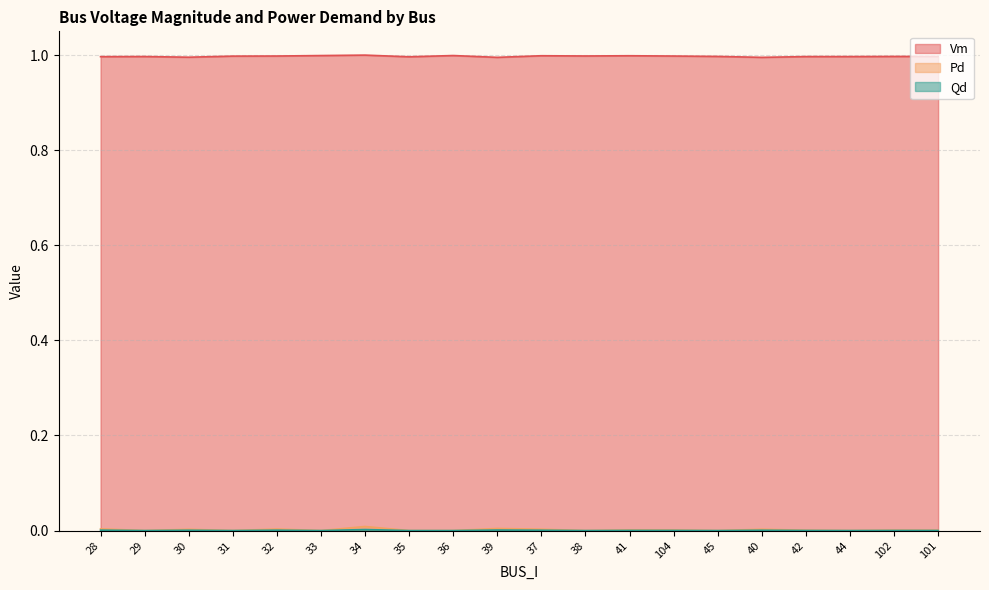

How many lines are shown in the chart?

3